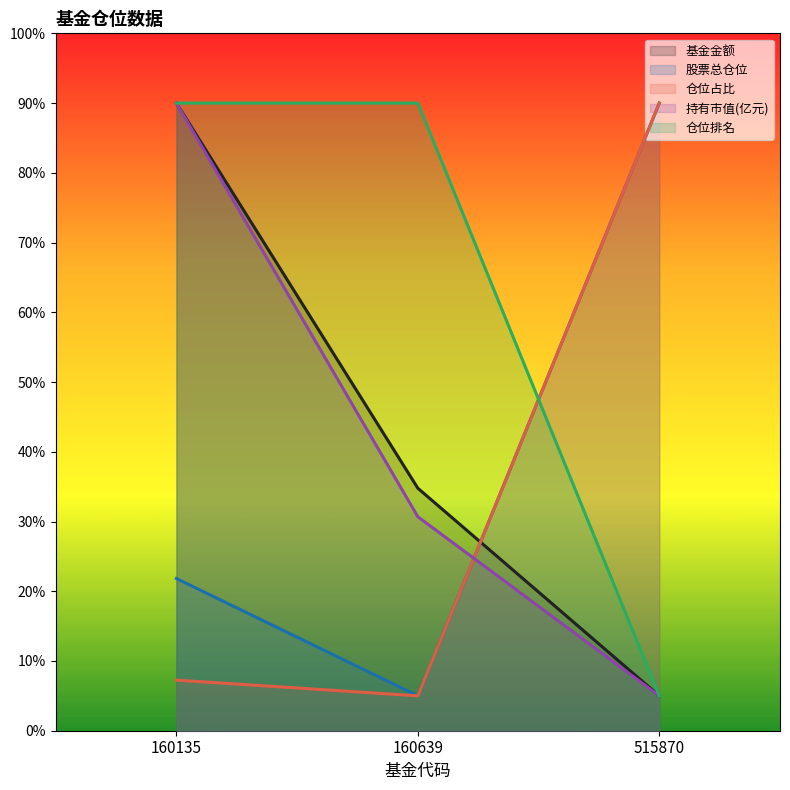

What are all the series names shown in the legend?

基金金额, 股票总仓位, 仓位占比, 持有市值(亿元), 仓位排名